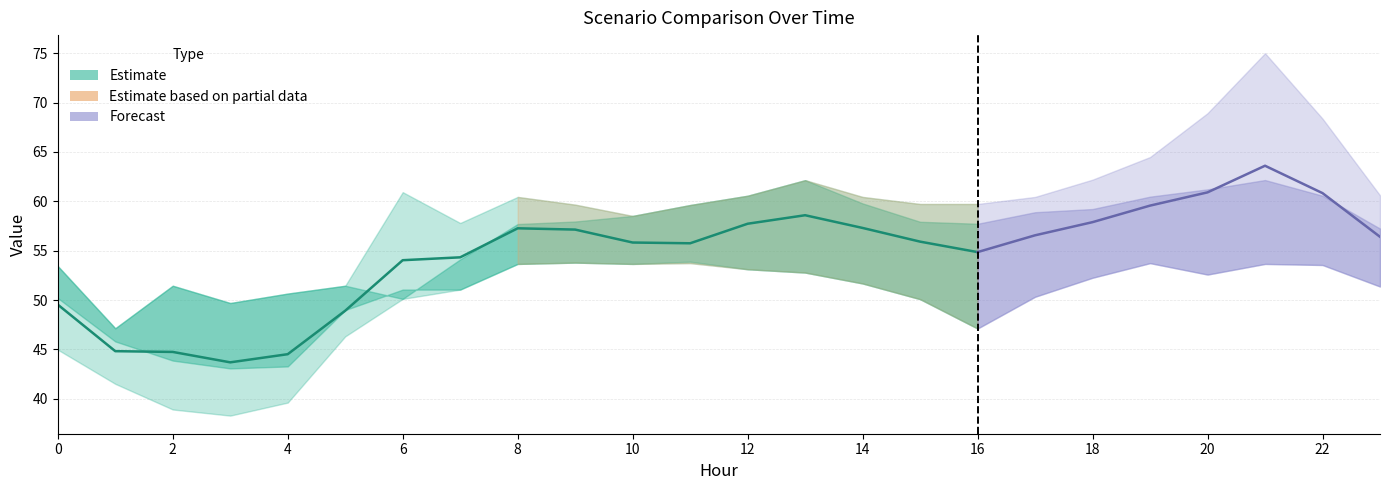

What is the lowest value of the Scenario 1 series?

43.1